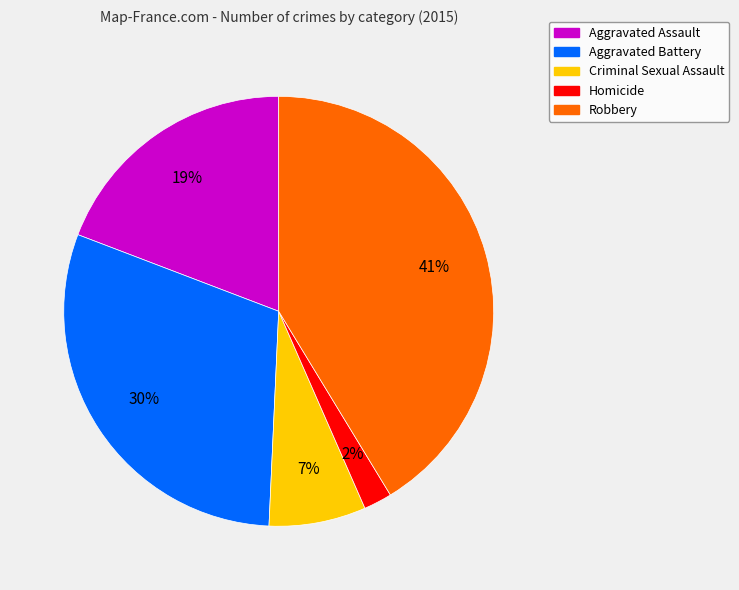

What percentage is the Homicide slice, to the nearest percent?

2%